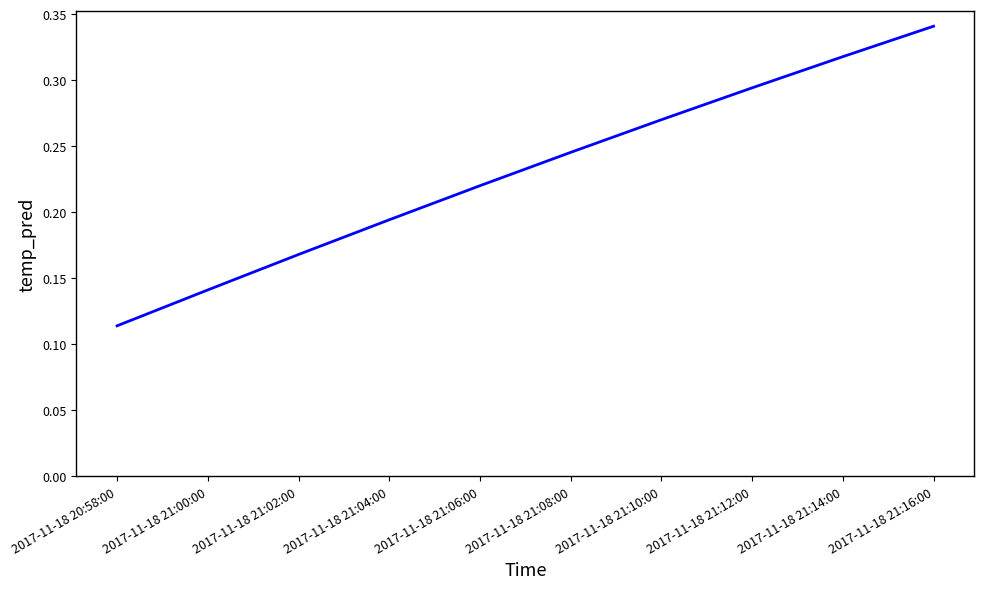

What position from the right is 2017-11-18 21:00:00?

9